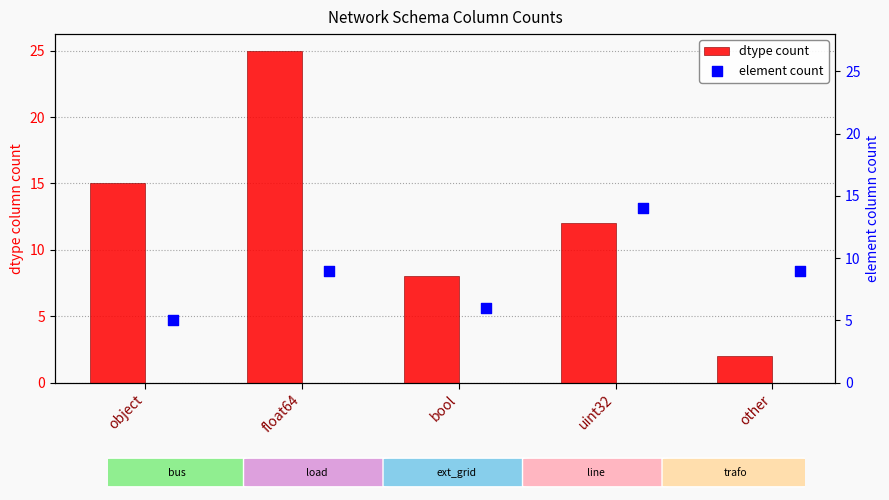

What are all the series names shown in the legend?

dtype count, element count